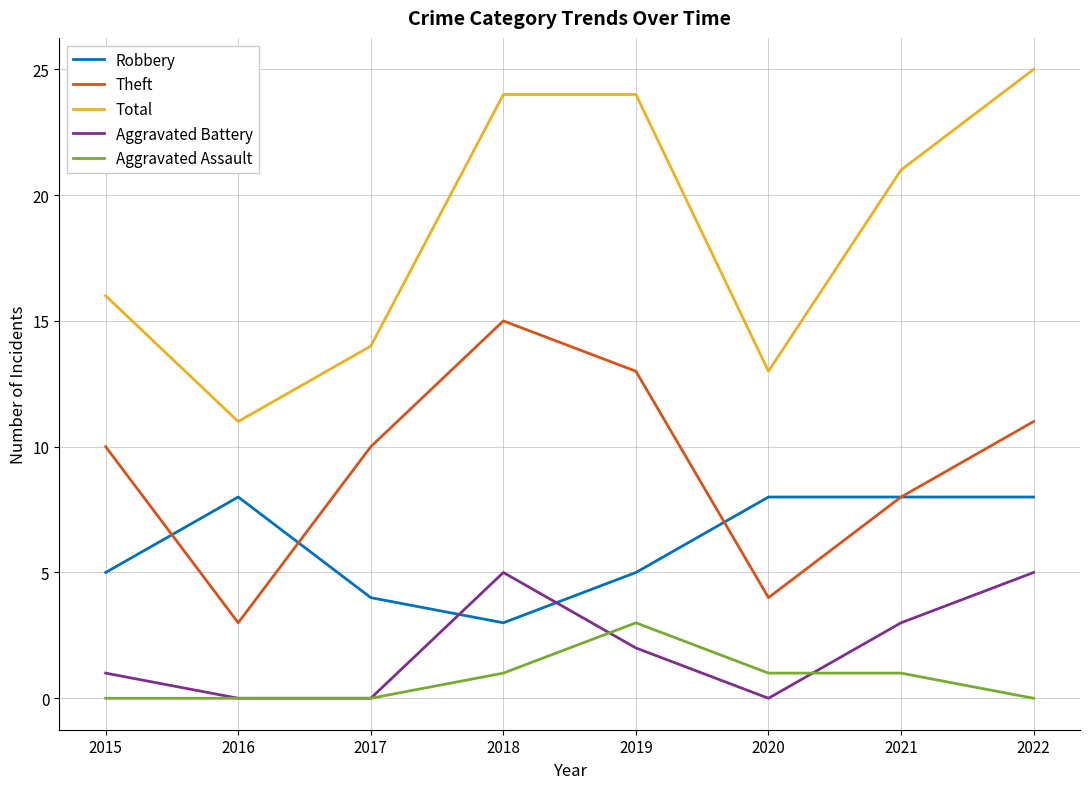

What is the difference between the second highest and minimum values in the Theft series?

10